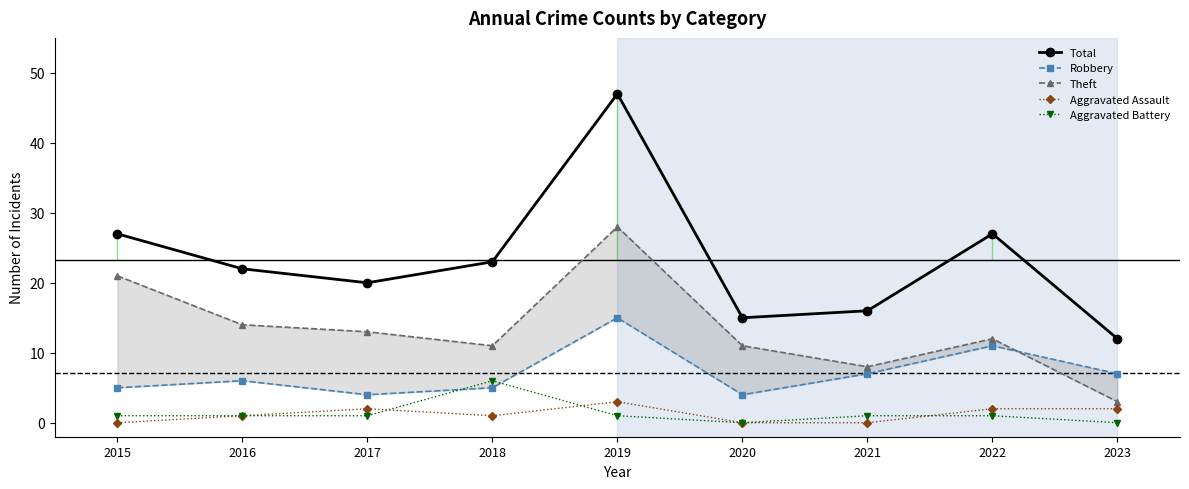

Which has a higher value, 2020 or 2019?

2019